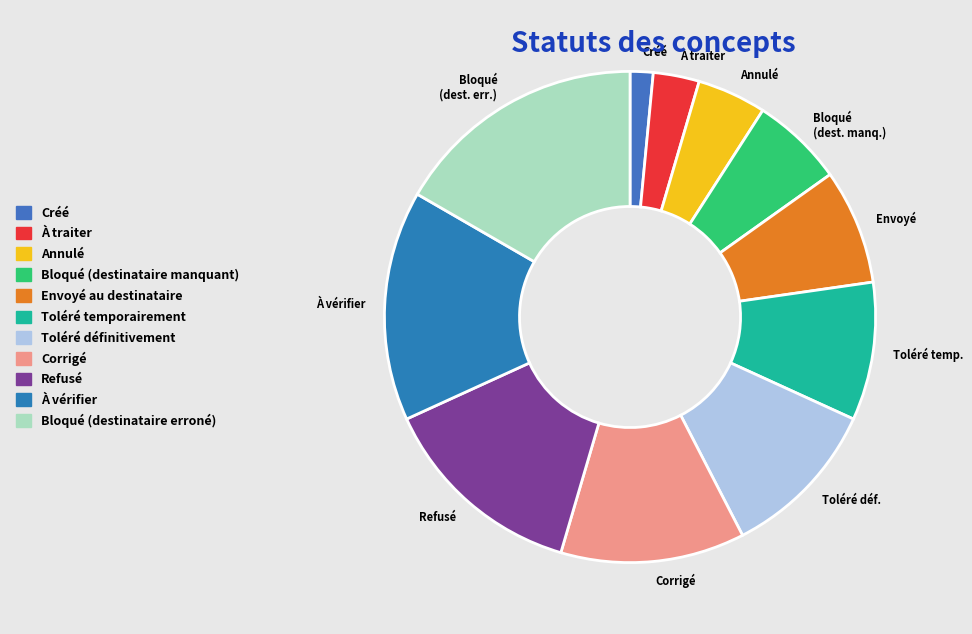

How many slices are in this pie chart?

11